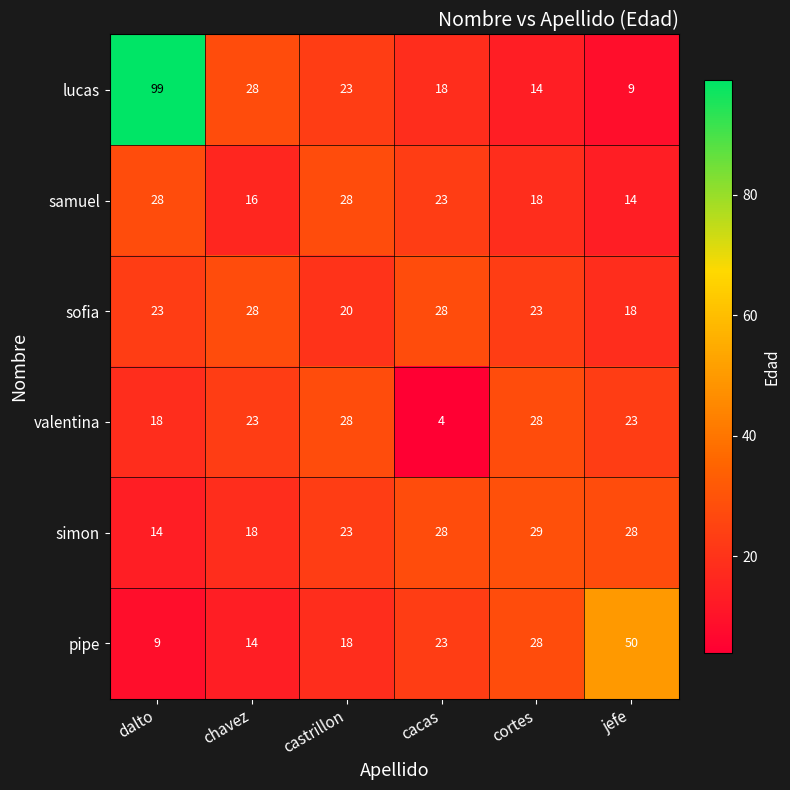

True or false: samuel has a value of 5 at jefe.

False